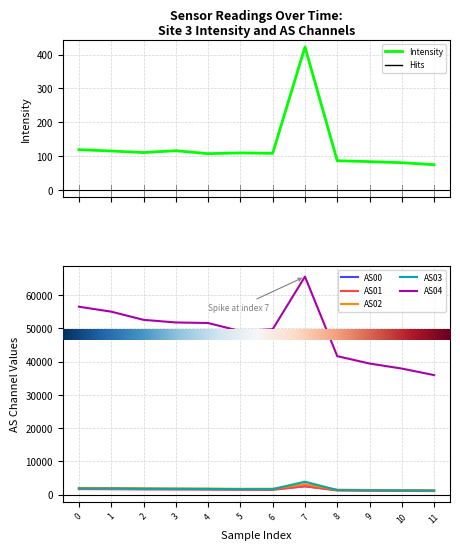

What is the difference between the AS01 values at 3 and 10?

402.0